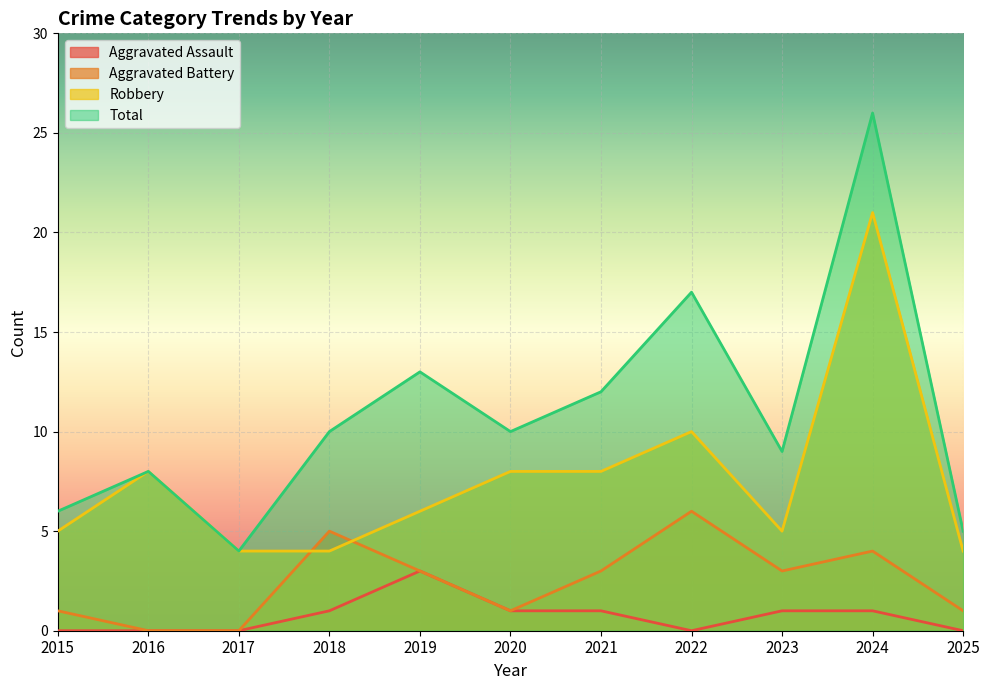

How many interior local peaks does the Robbery series have?

3